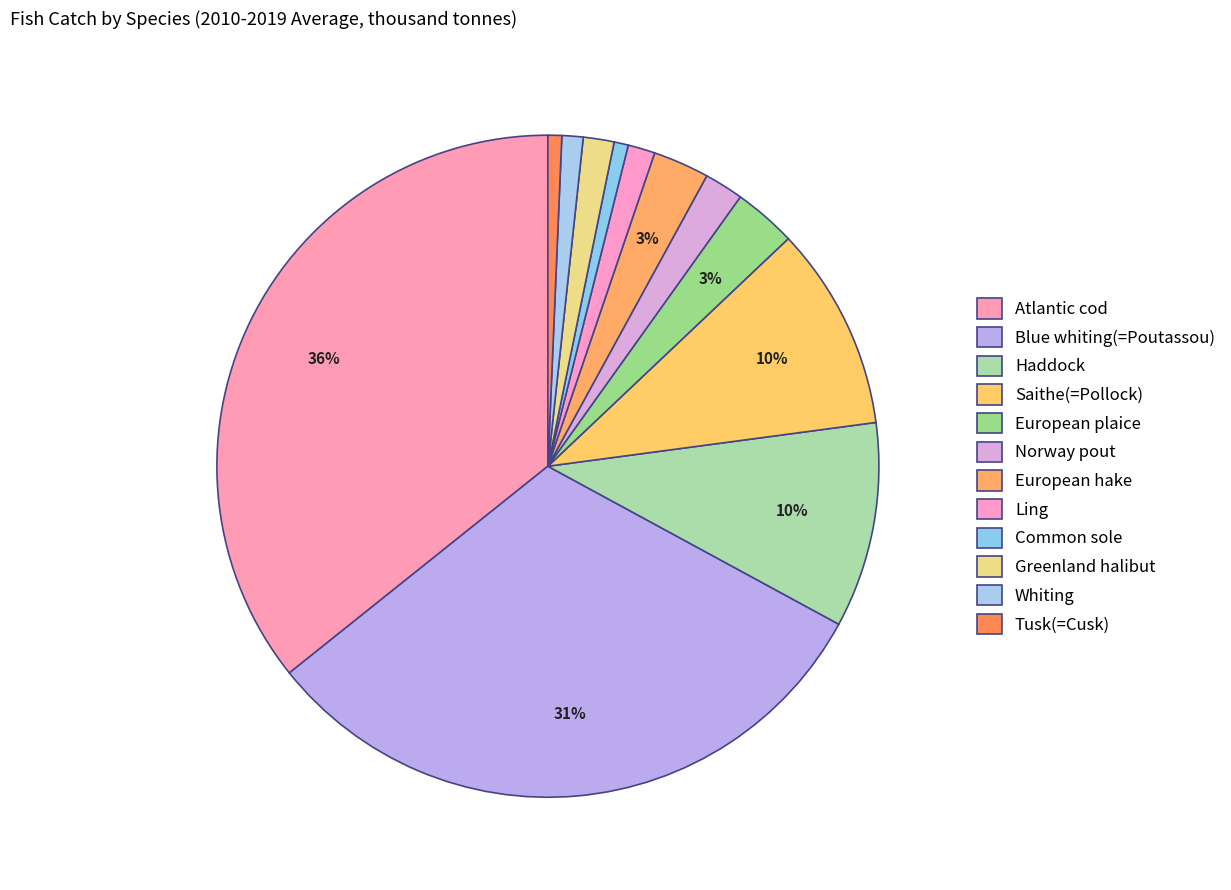

Count the number of slices in the pie.

12